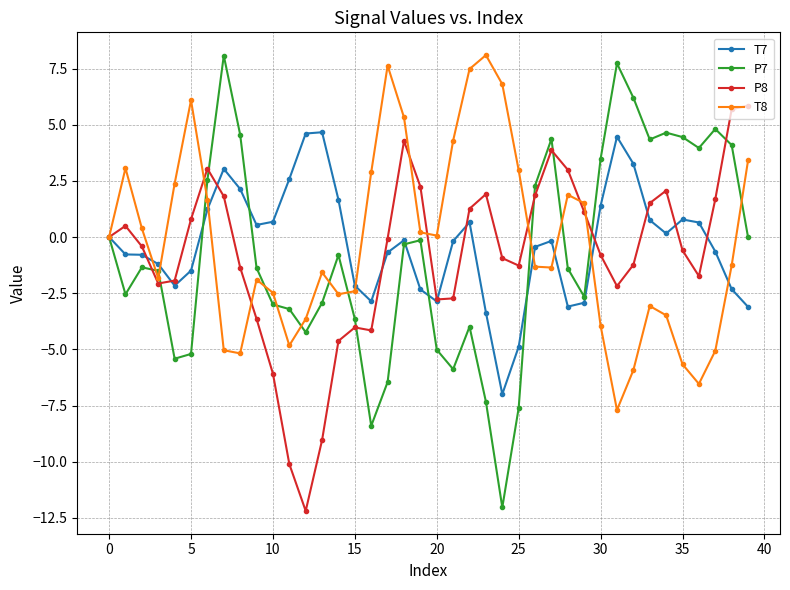

What is the maximum value for T7?

4.7